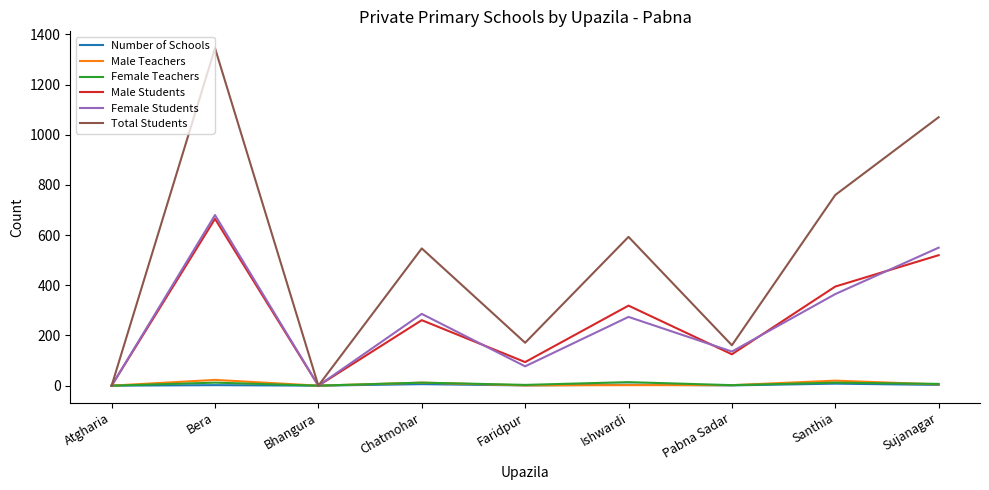

Which category has the highest value across all series?

Bera